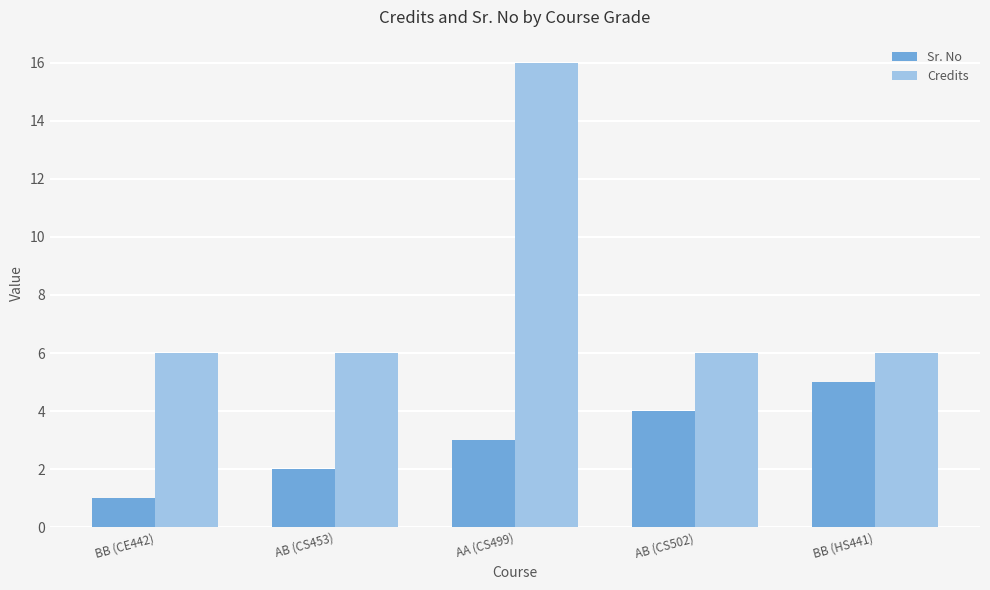

What is the maximum value shown in the chart?

16